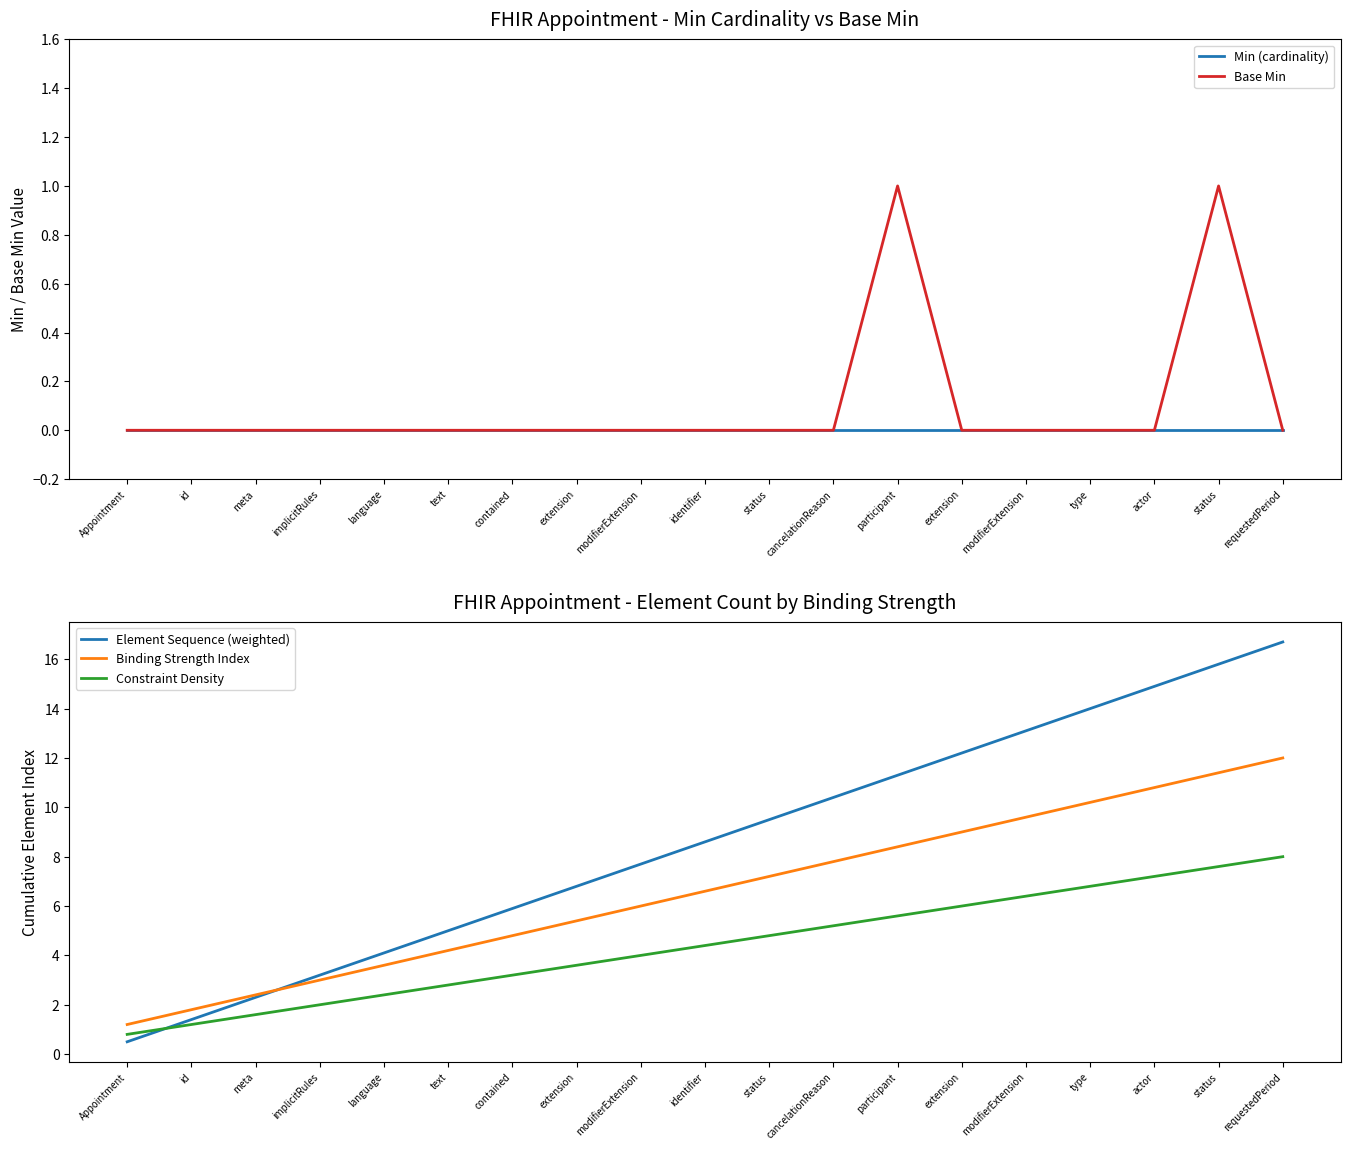

How many lines are shown in the chart?

5